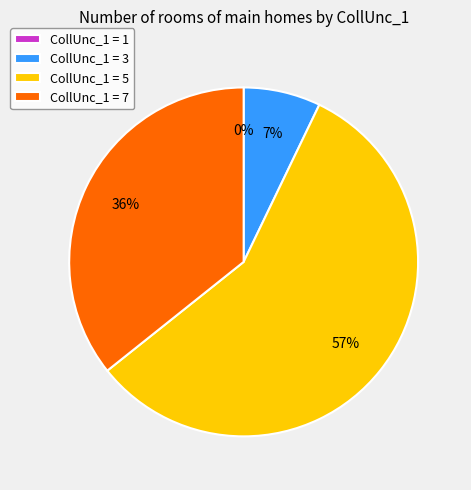

Between 5 and 1, which is larger?

5